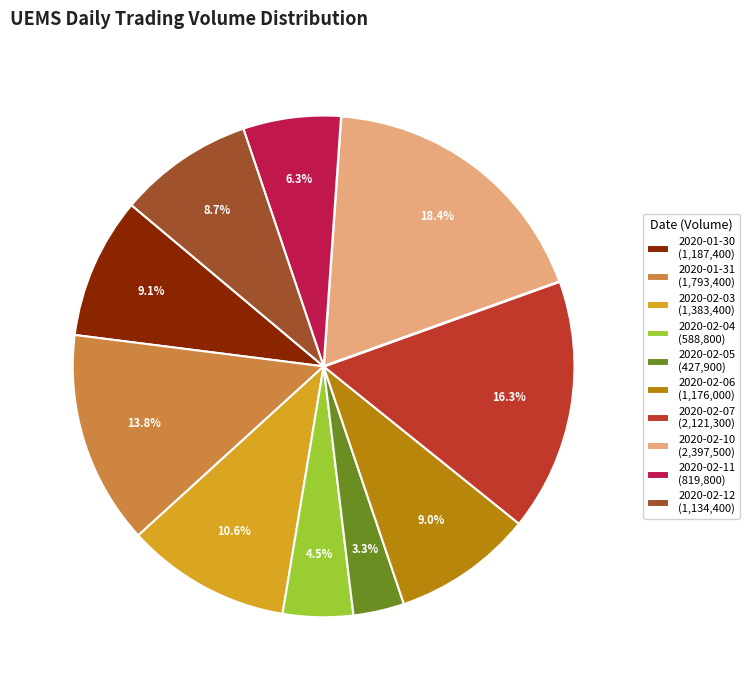

How many slices are in this pie chart?

10